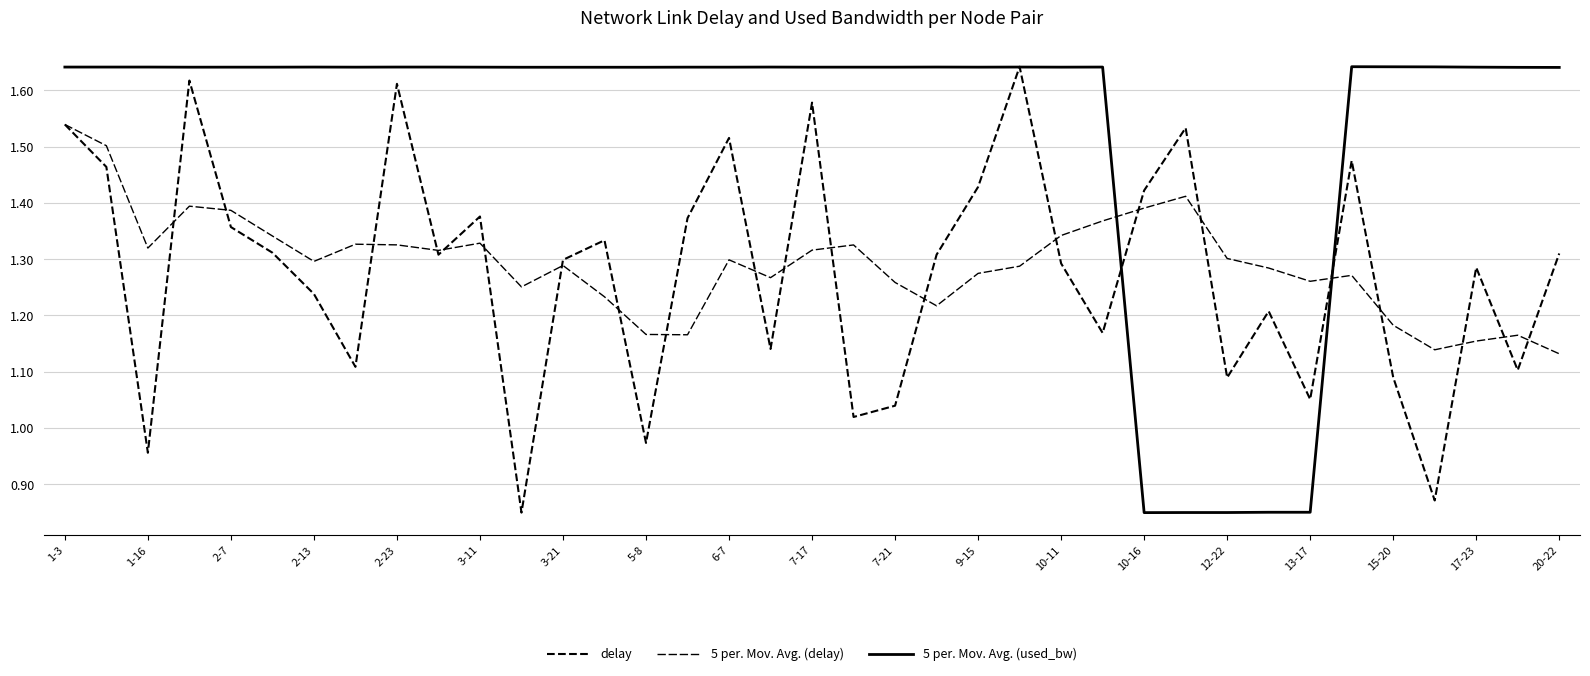

Does the chart have visible grid lines?

Yes